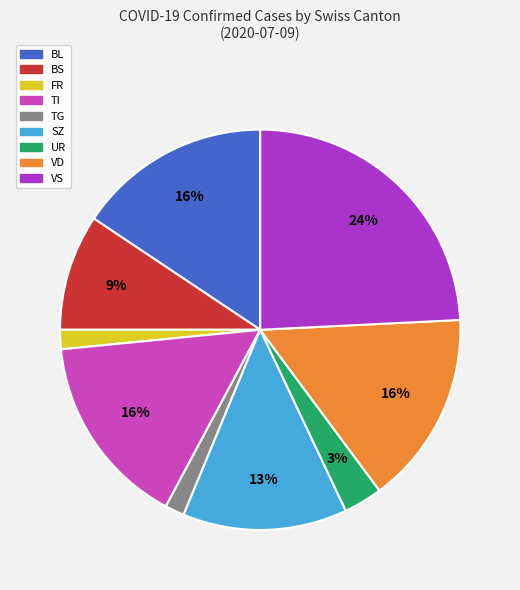

Is there a majority slice in this chart?

No